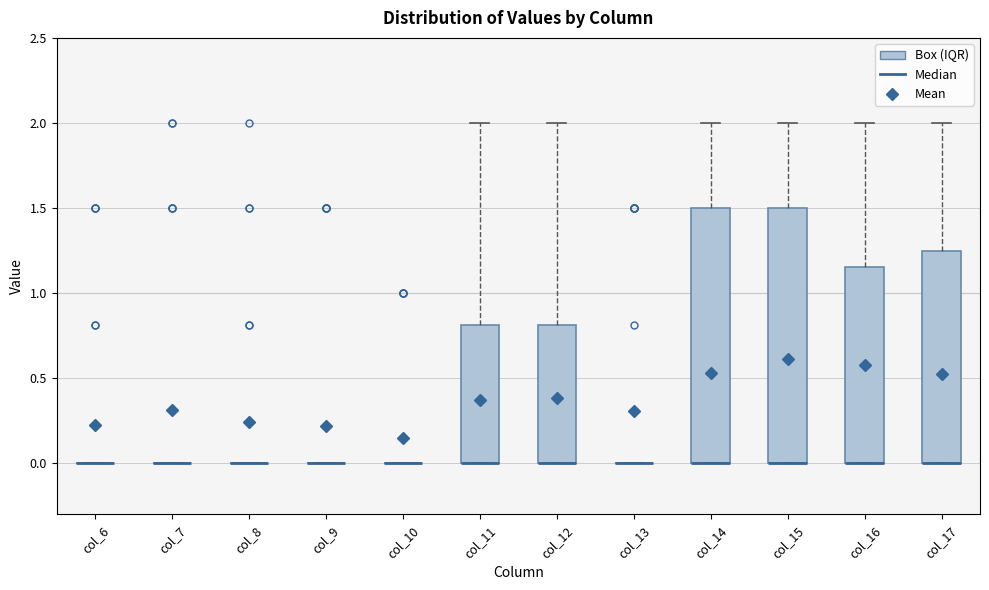

Where does the upper whisker of the box for col_14 end on the y-axis? The values are not printed on the chart, so give them approximately, as read against the axis.

2.00